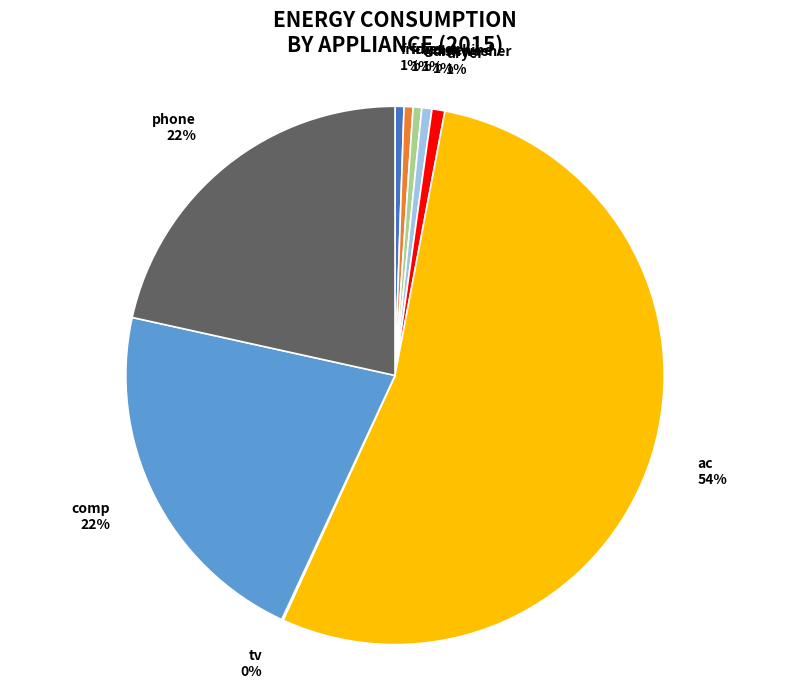

True or false: wmachine accounts for 13% of the total.

False